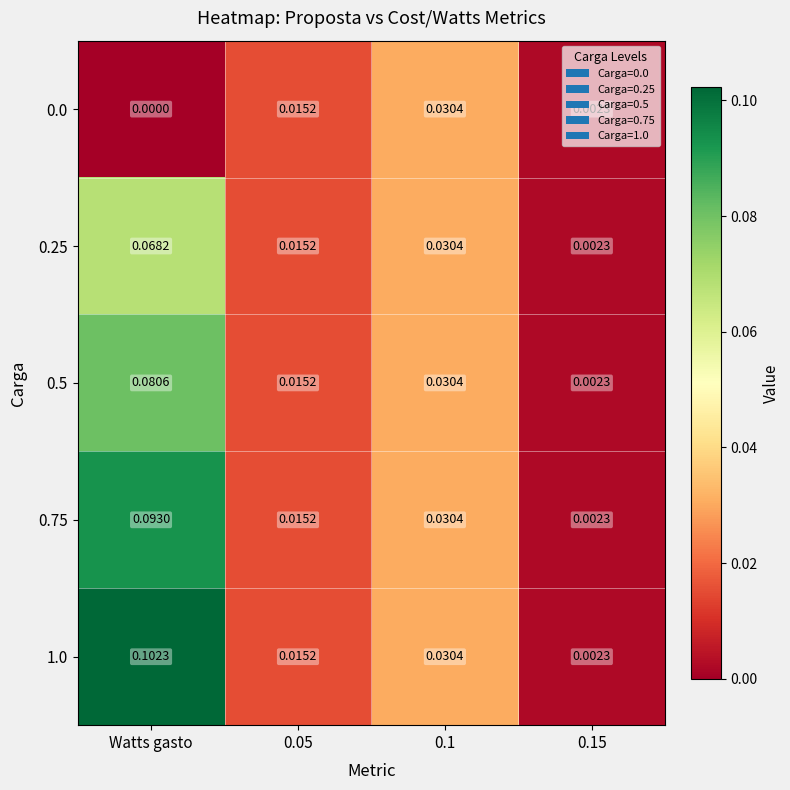

Which label corresponds to the smallest value in the chart?

Watts gasto